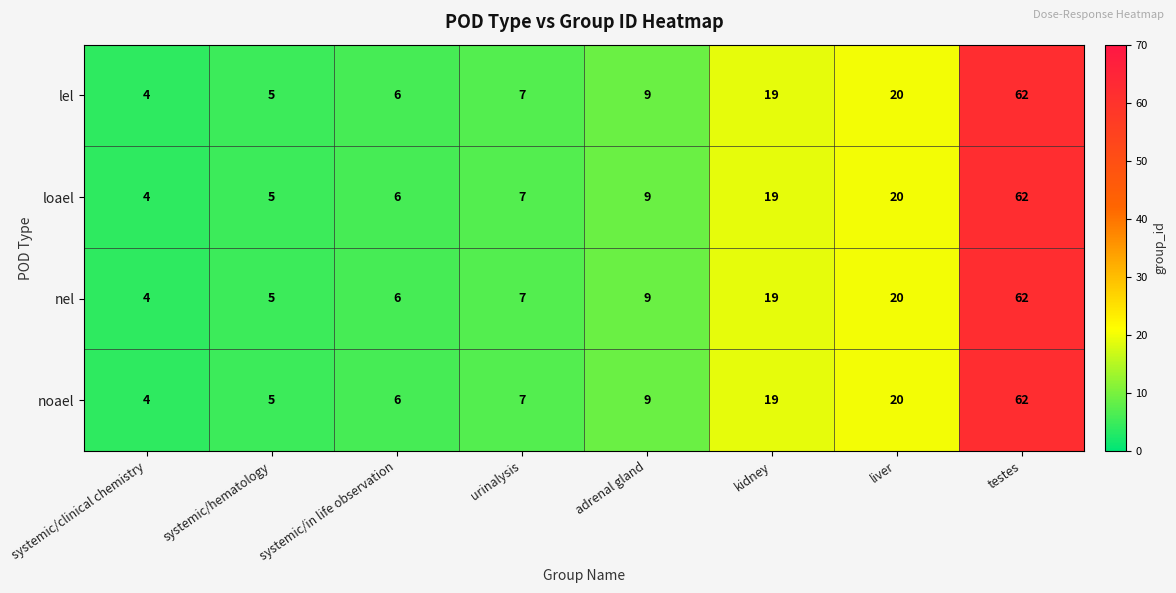

Where is loael nearest to the value 33?

liver